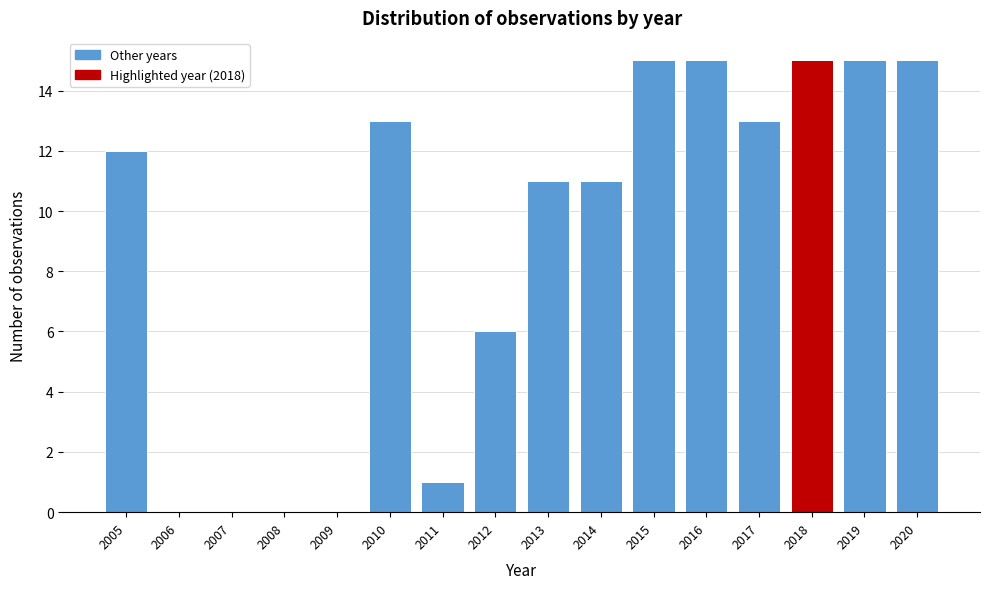

Reading right to left, transcribe all the data shown in this chart.

2020=15	2019=15	2018=15	2017=13	2016=15	2015=15	2014=11	2013=11	2012=6	2011=1	2010=13	2009=0	2008=0	2007=0	2006=0	2005=12